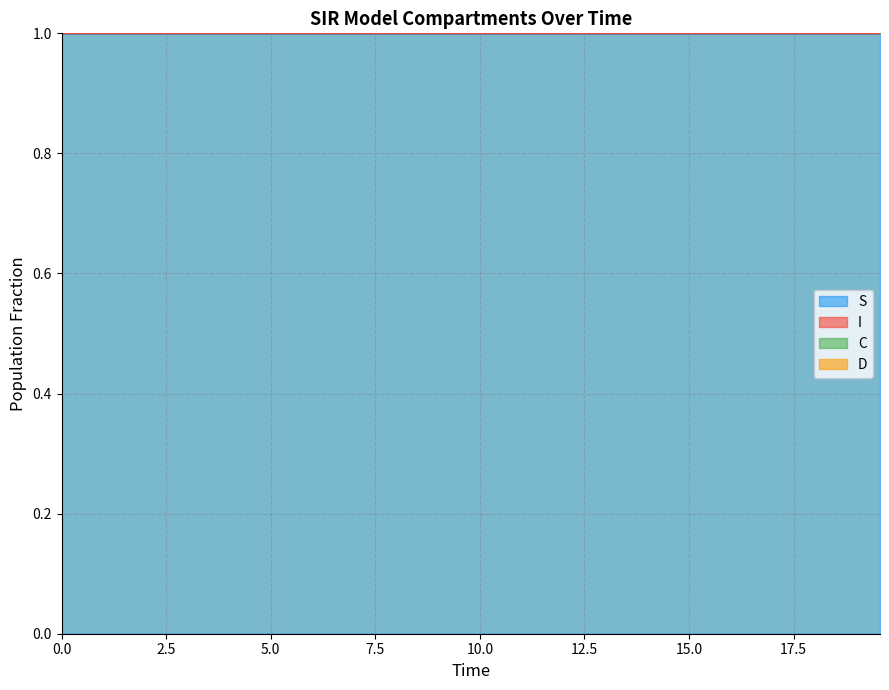

Does the chart have visible grid lines?

Yes